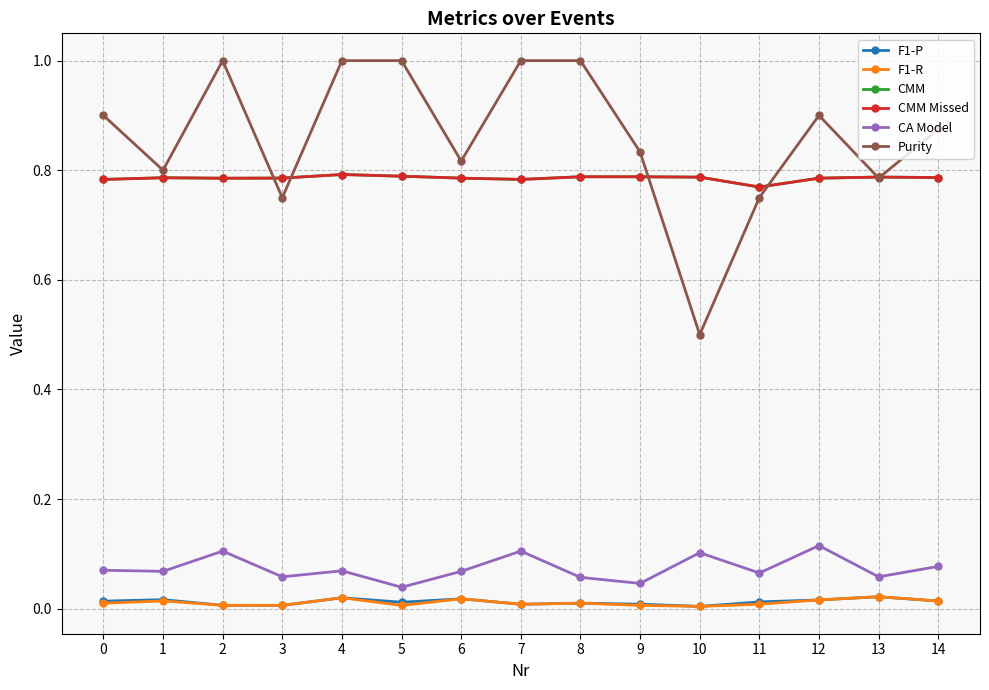

What is the difference between the highest and lowest values at 6?

0.8